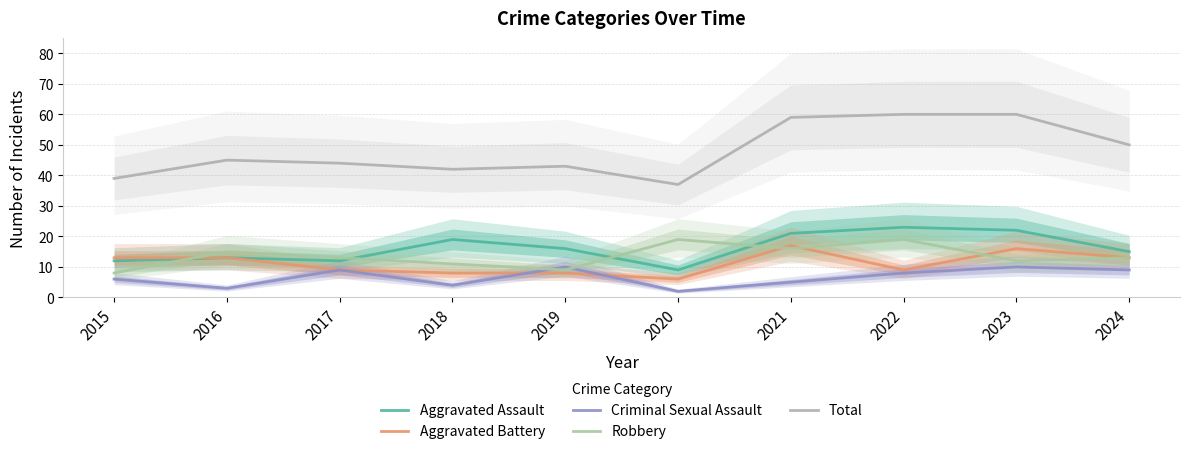

The Total series shows 44 at 2017. True or false?

True